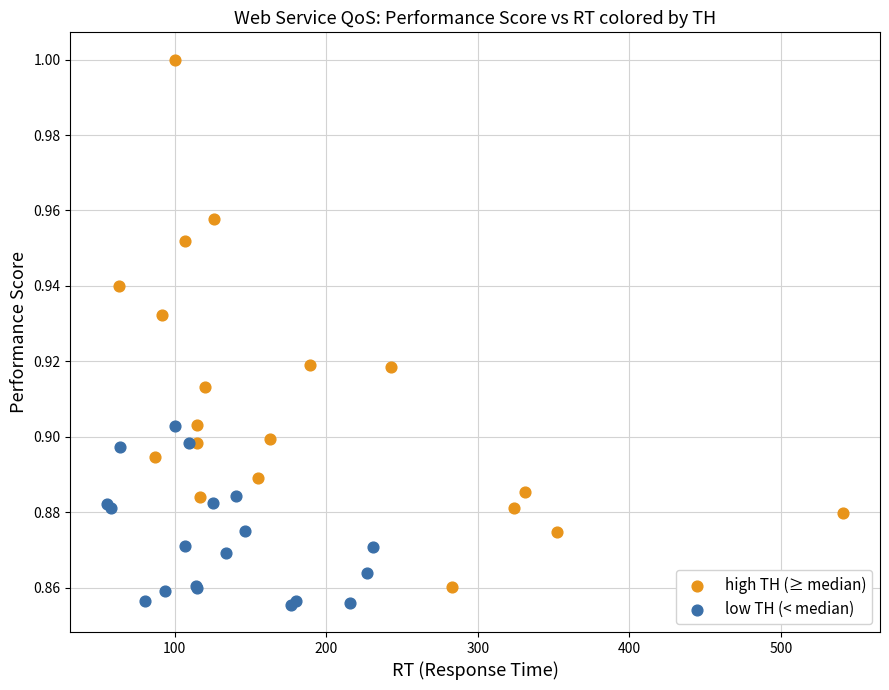

What are all the series names shown in the legend?

high TH (≥ median), low TH (< median)